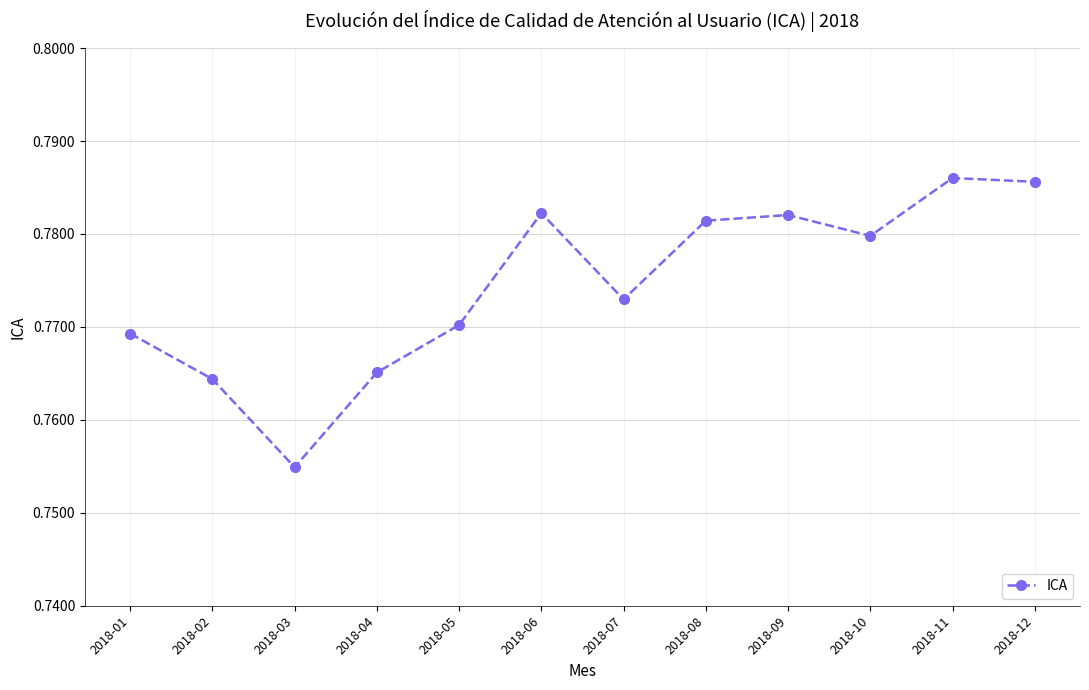

Which has a higher value, 2018-10 or 2018-01?

2018-10